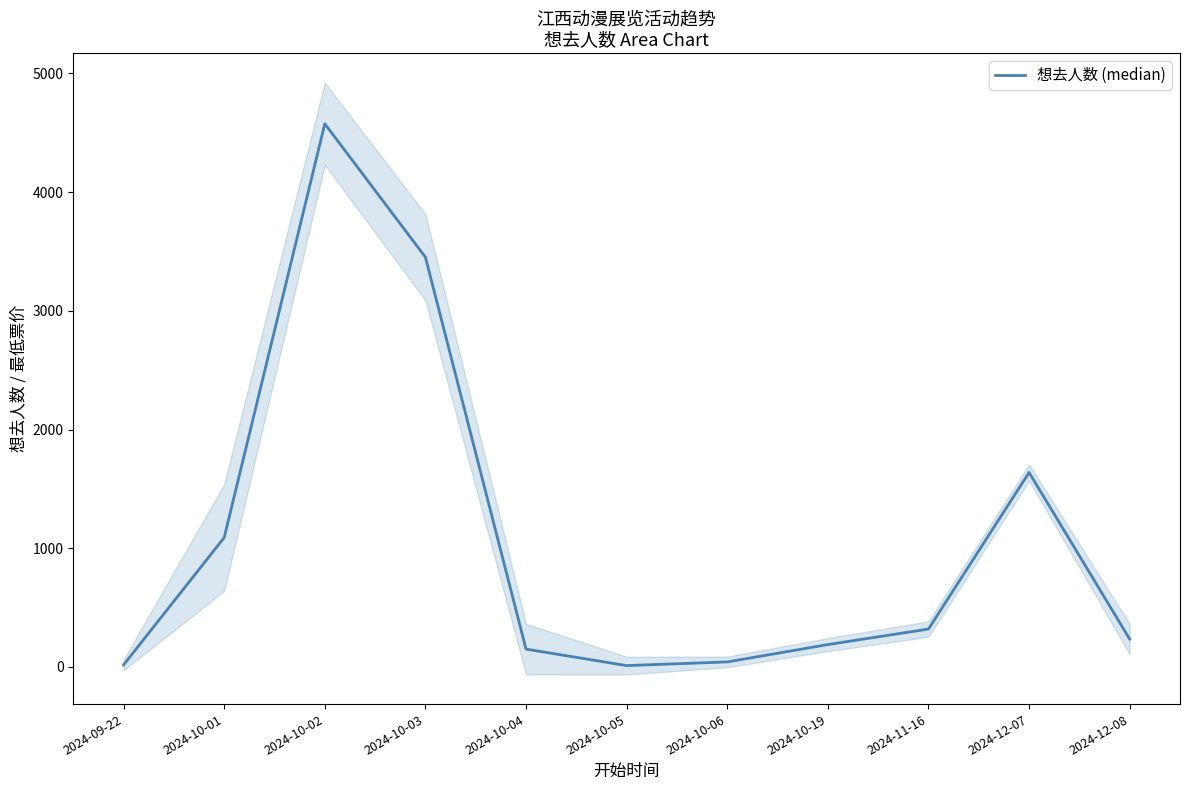

How many points are lower than both their immediate neighbors (excluding endpoints)?

1